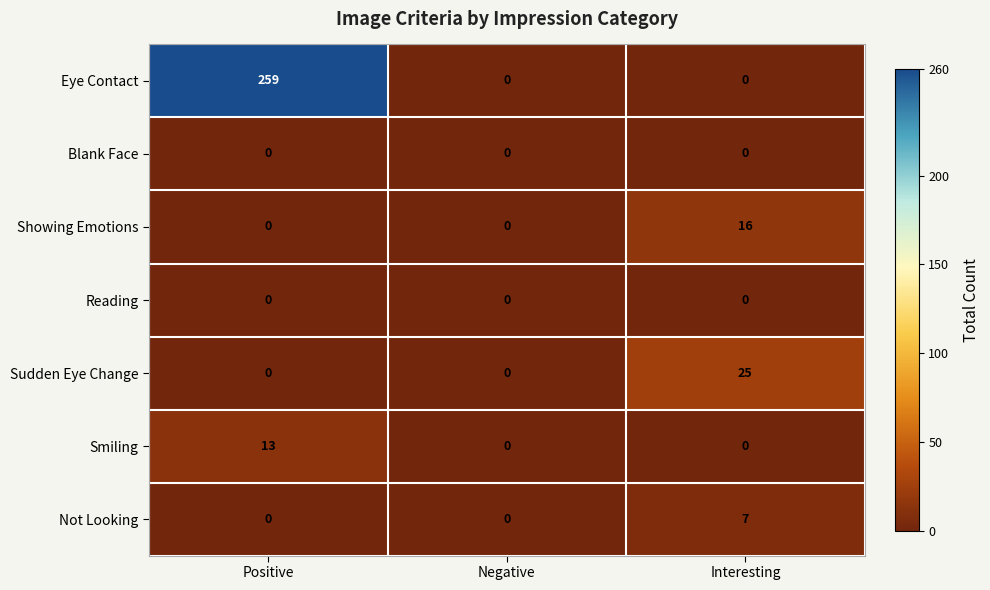

Which series has the largest total across all categories?

Eye Contact